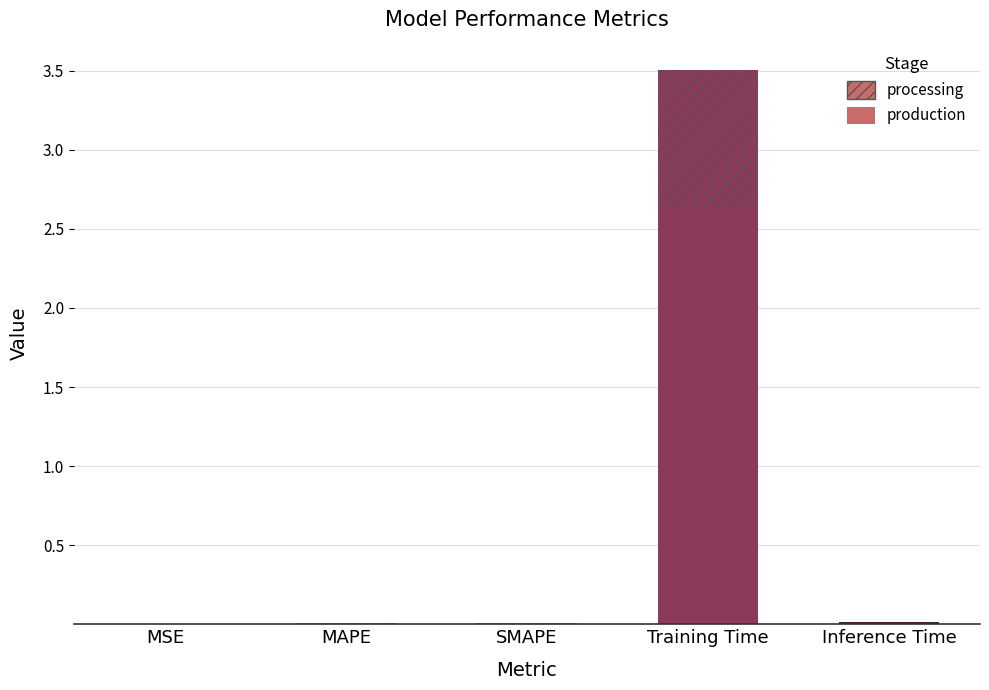

What position from the right is SMAPE?

3